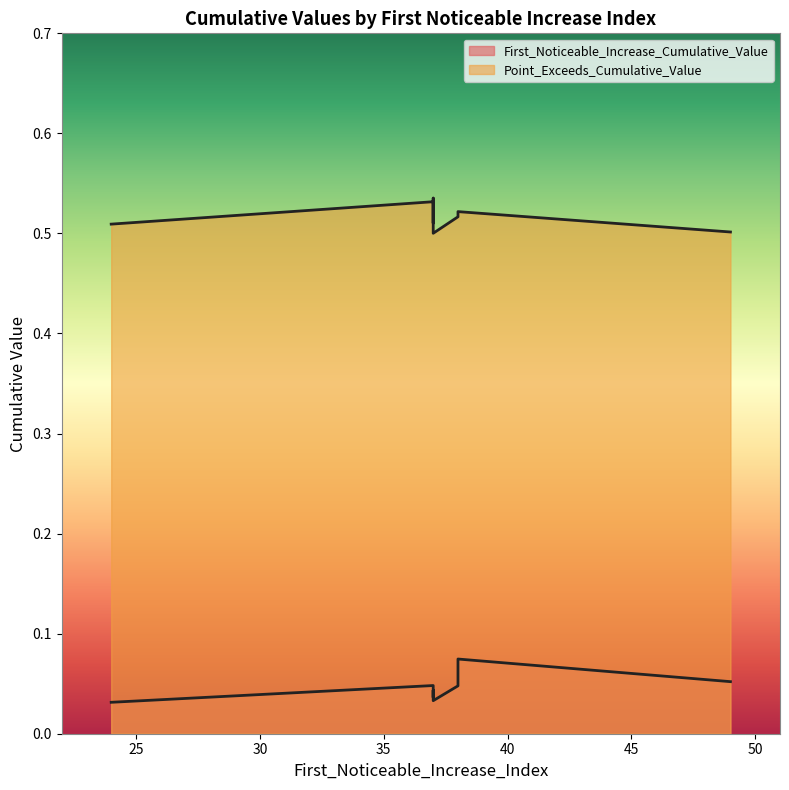

True or false: First_Noticeable_Increase_Cumulative_Value and Point_Exceeds_Cumulative_Value cross at least once.

False